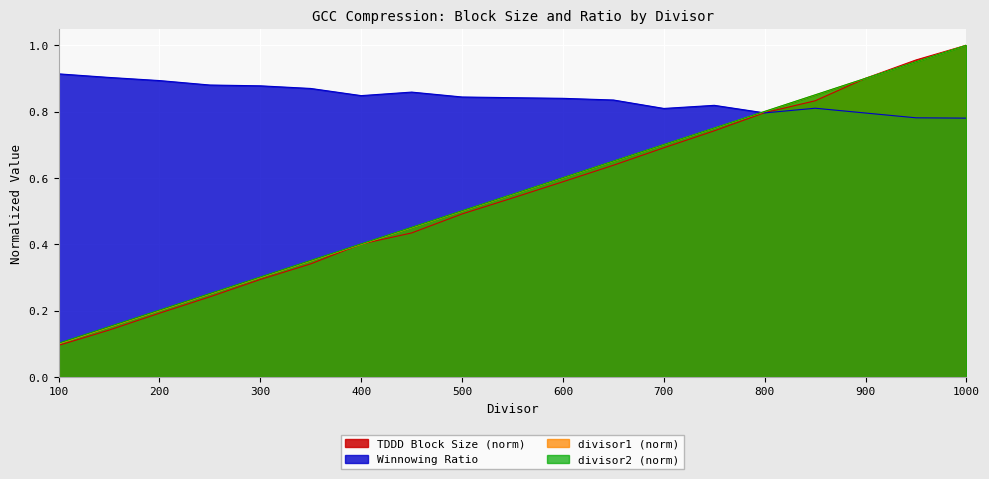

Which series has the widest spread of values?

TDDD Block Size (norm)